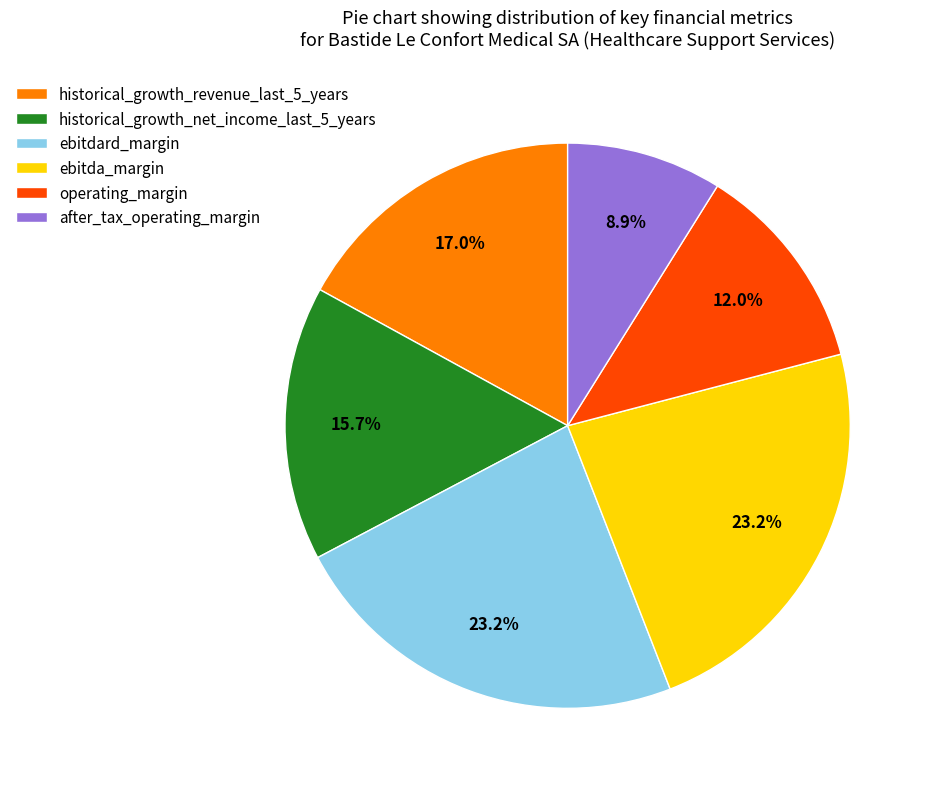

How many slices are in this pie chart?

6